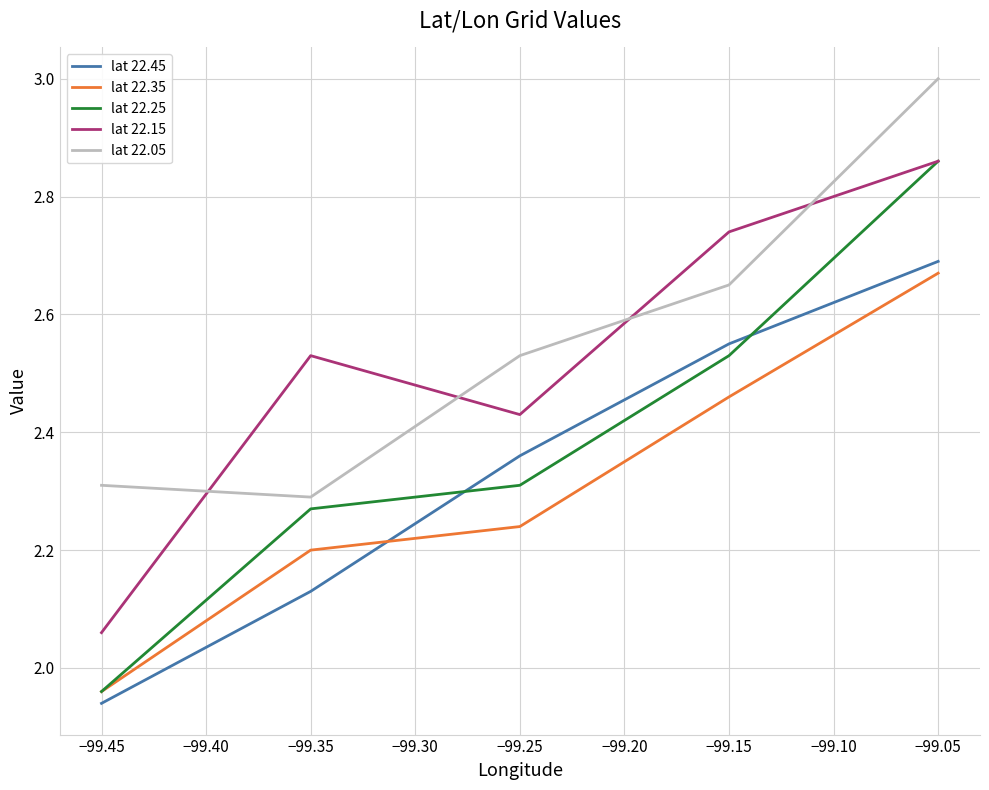

Is it true that lat 22.25 equals 0.5 at −99.45?

False